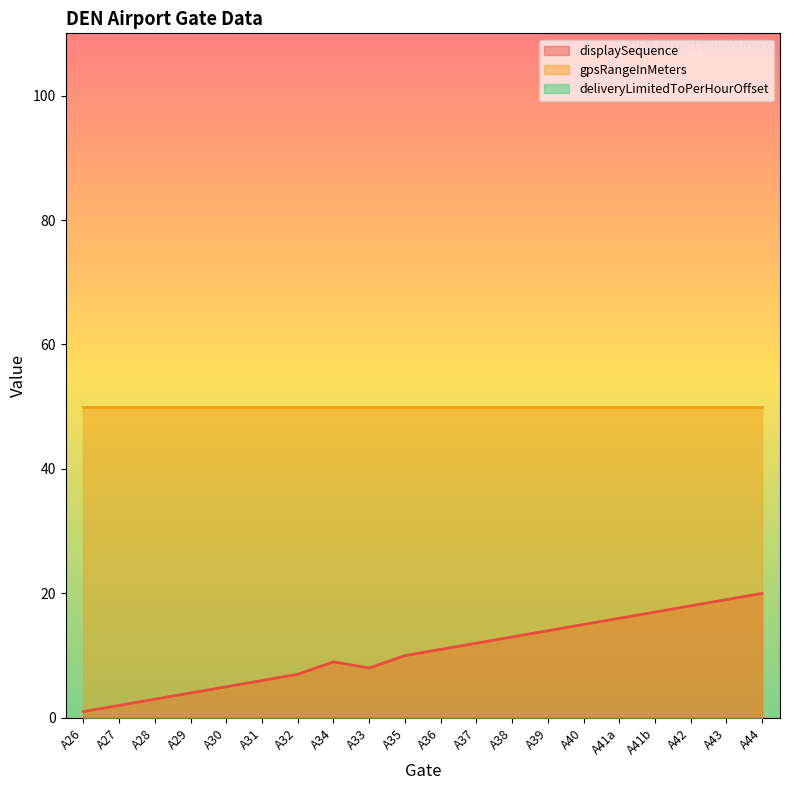

Rank the series by their maximum value, from highest to lowest.

gpsRangeInMeters, displaySequence, deliveryLimitedToPerHourOffset